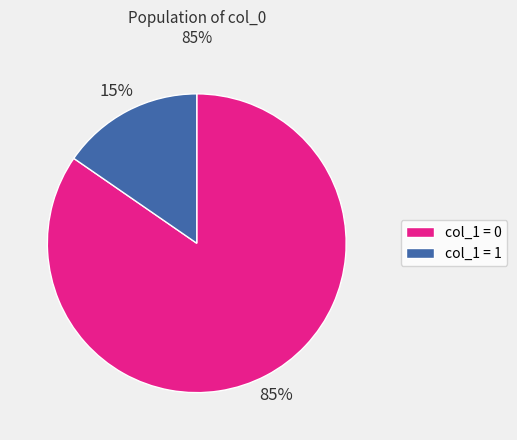

Does any single category account for the majority?

Yes